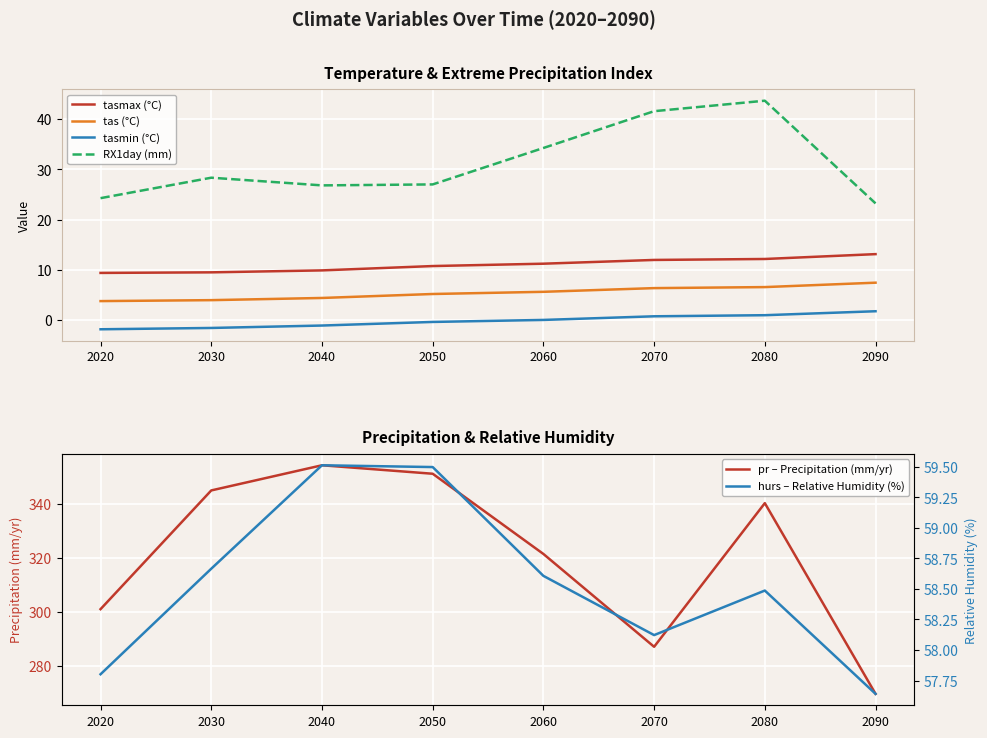

At 2040, list the series in order from smallest to largest.

tasmin (°C), tas (°C), tasmax (°C), RX1day (mm), hurs – Relative Humidity (%), pr – Precipitation (mm/yr)